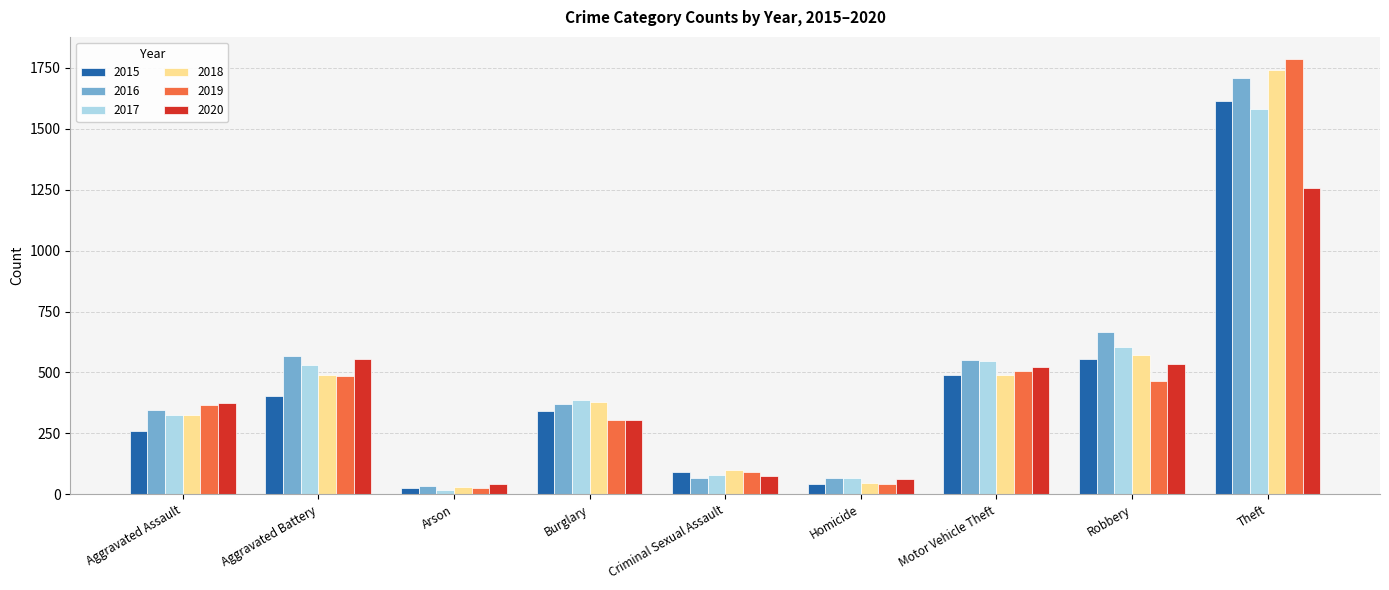

How many data points does each series have?

9